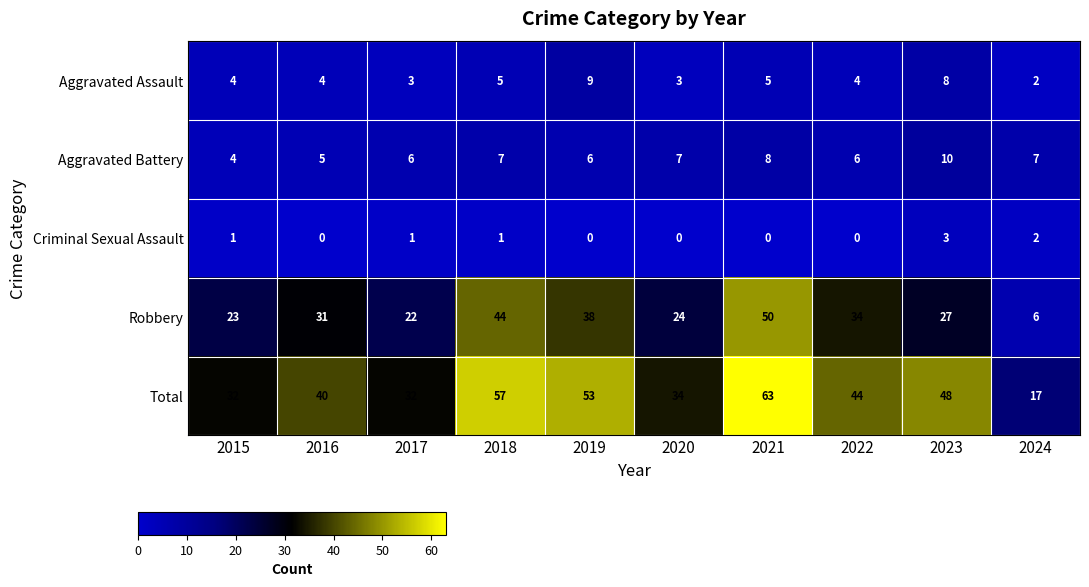

List the series in order of their peak value, highest first.

Total, Robbery, Aggravated Battery, Aggravated Assault, Criminal Sexual Assault